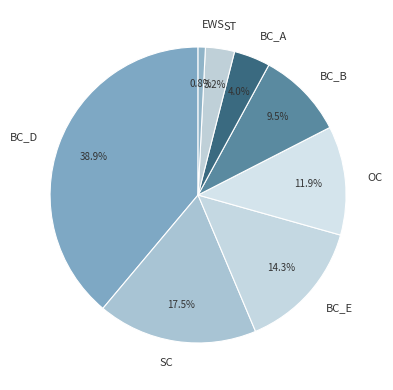

How many slices are in this pie chart?

8